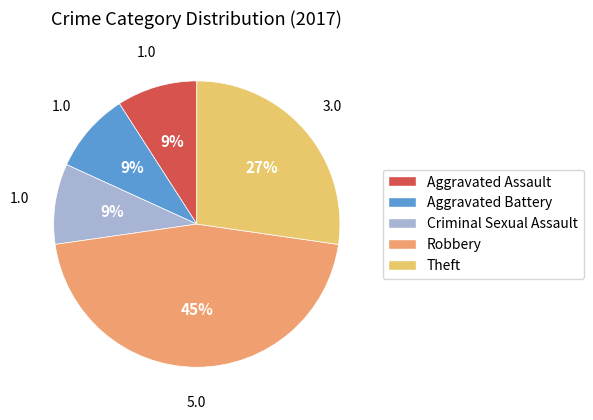

What is the largest slice in the pie chart?

Robbery